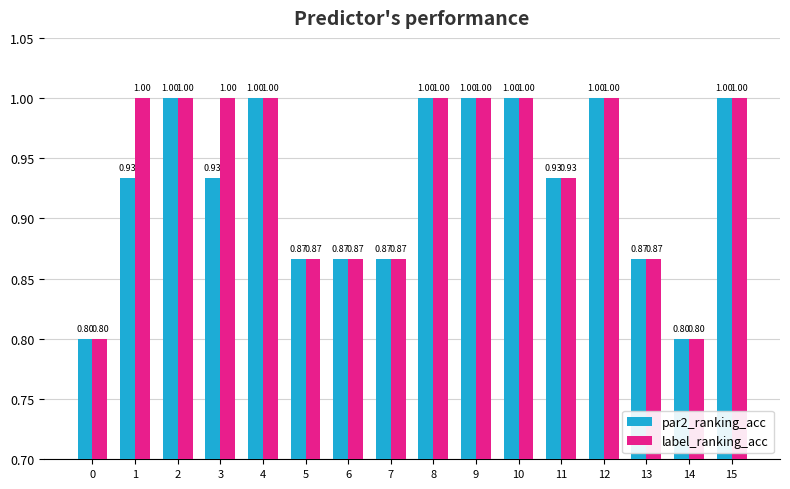

What is the total value across all series at 9?

2.0